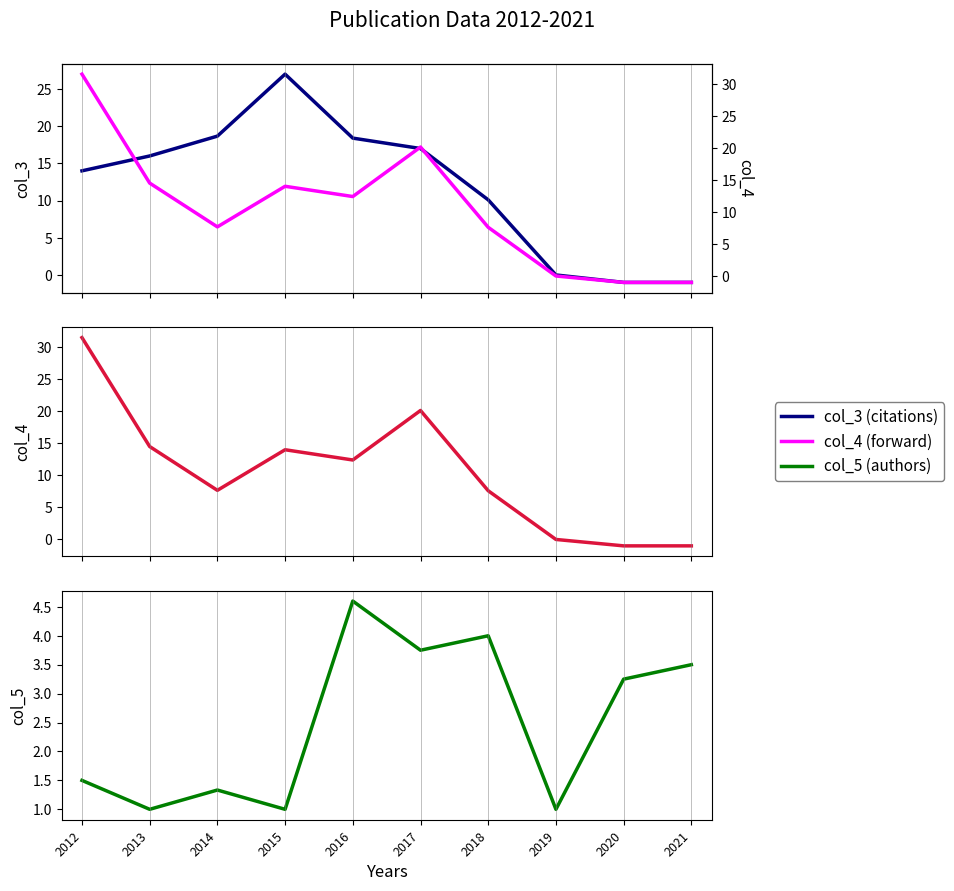

Is the value of col_4 (mean forward) at 2021 greater than the value of col_3 (mean citations) at 2013?

No